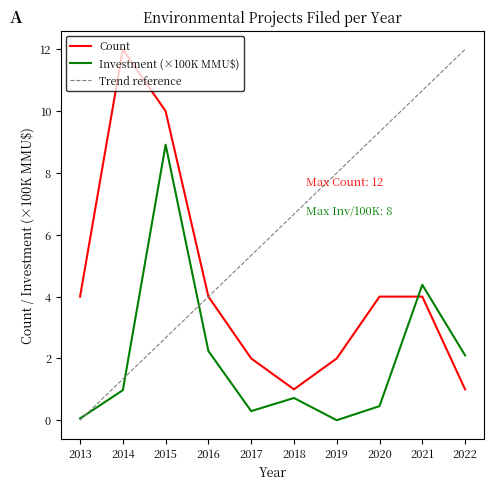

Which series ends up on top after the final intersection of Investment (×100K MMU$) and Count?

Investment (×100K MMU$)